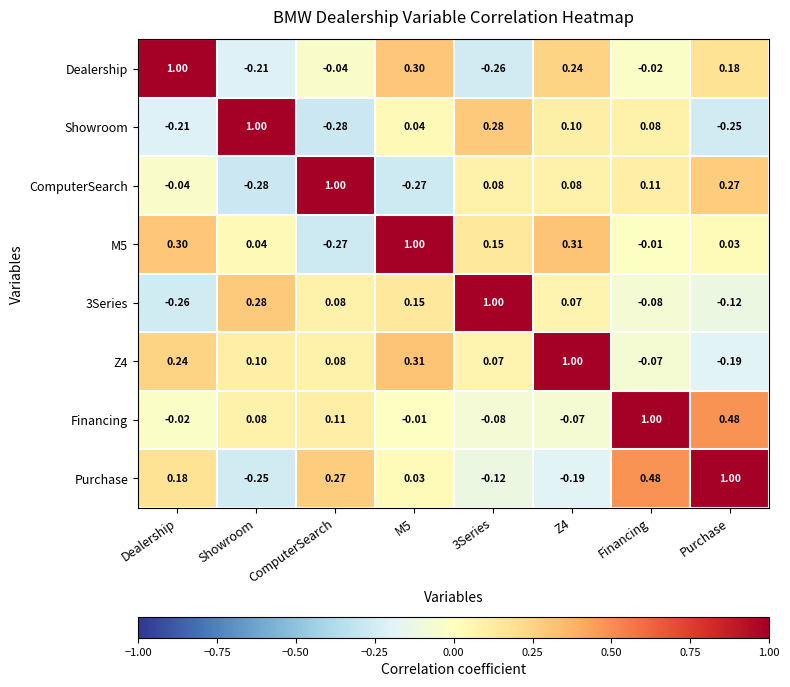

At which label does ComputerSearch reach its peak?

ComputerSearch